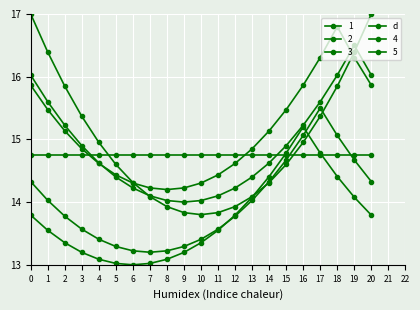

What is the sum of the 4 values at 17 and 11?

29.1